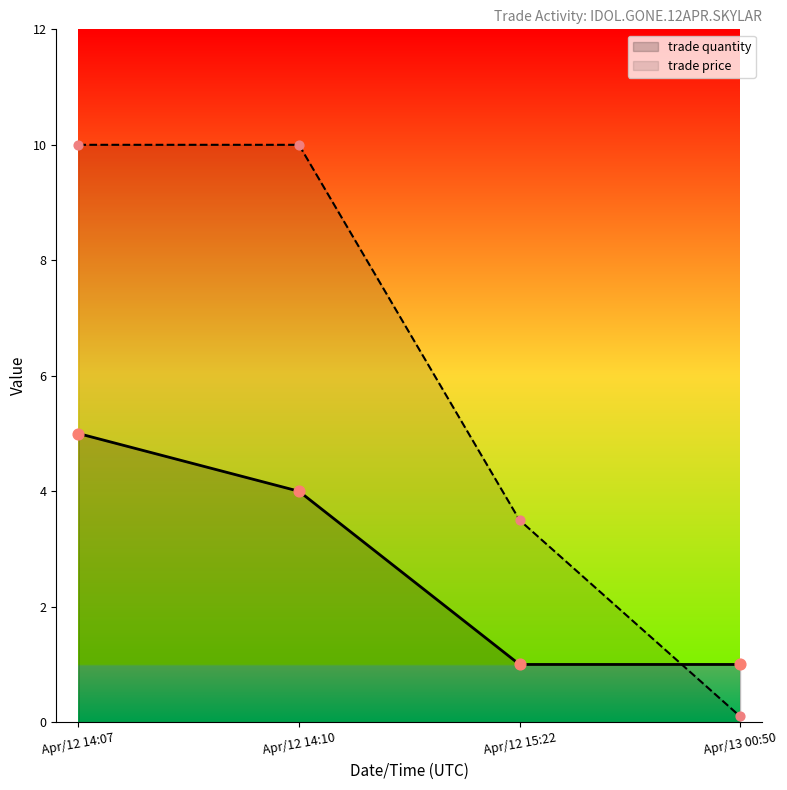

What are all the series names shown in the legend?

trade quantity, trade price